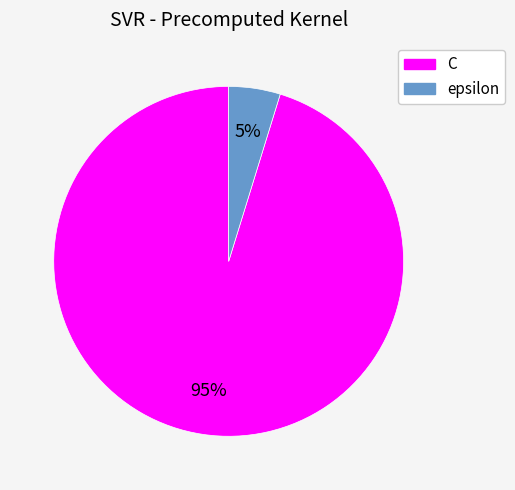

To the nearest percent, what is the combined percentage of C and epsilon?

100%